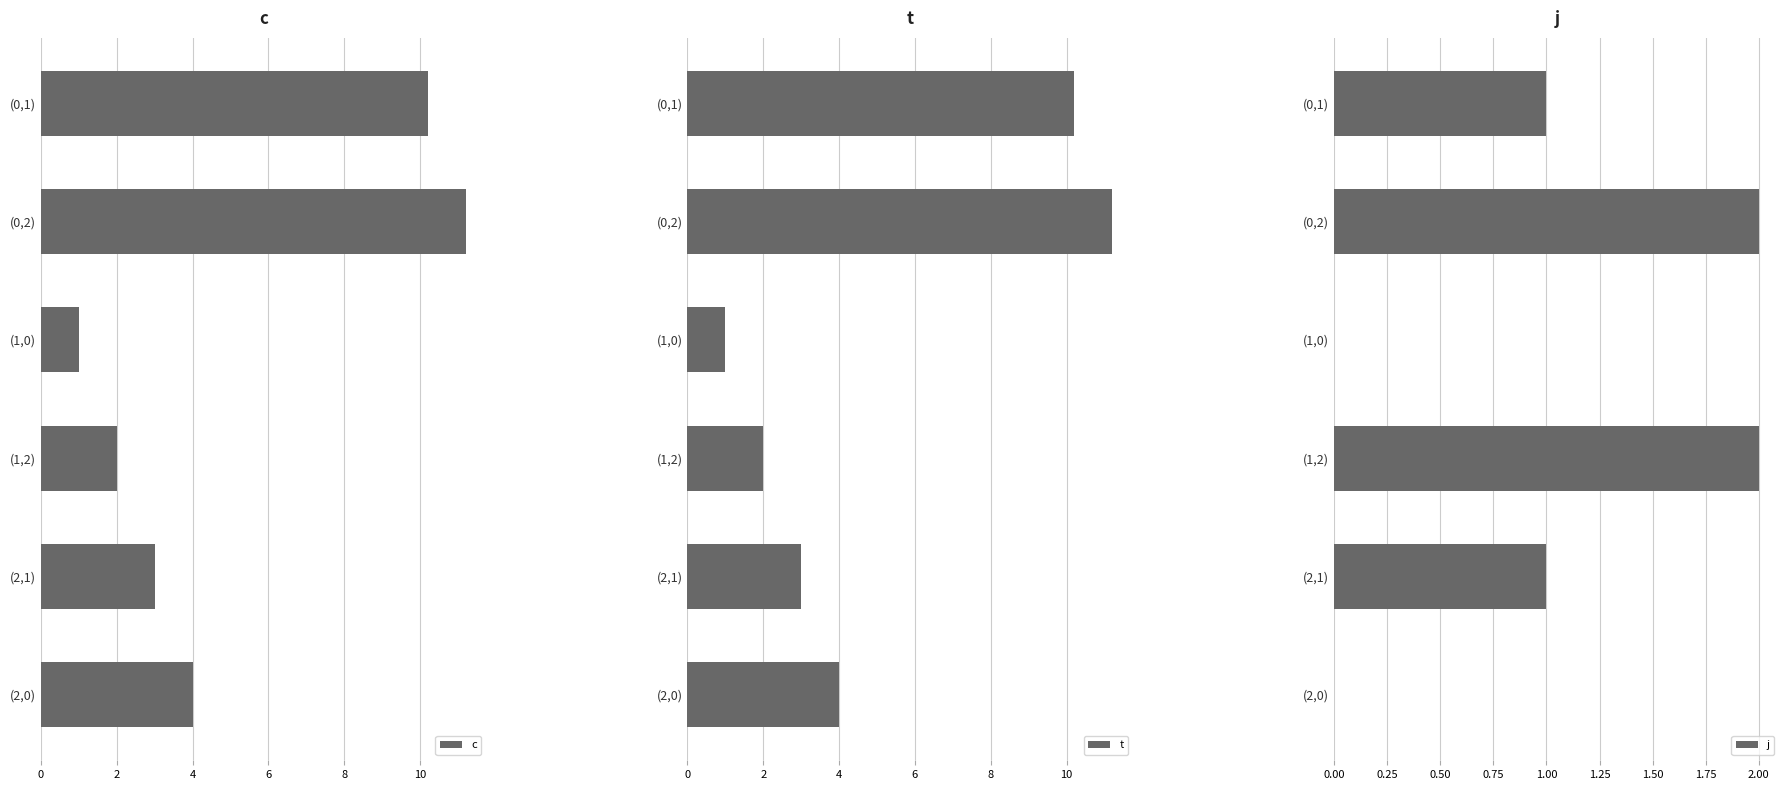

True or false: j has a value of -1 at (1,0).

False